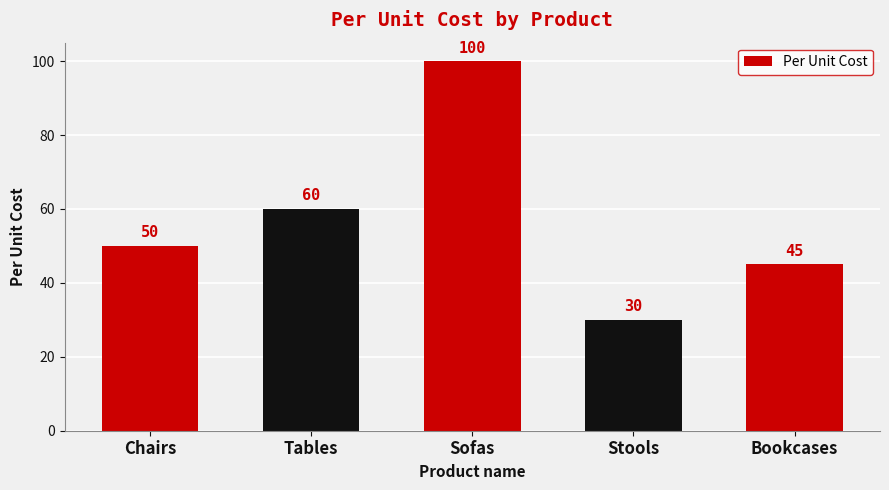

How many distinct data groups are displayed?

1